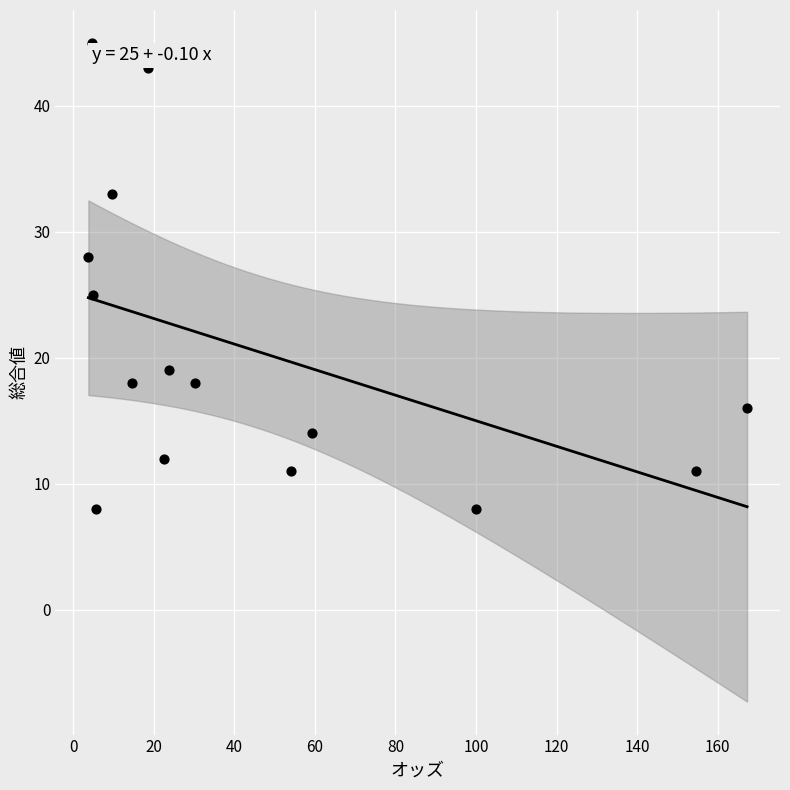

What Y value in the scatter plot is closest to 26?

25